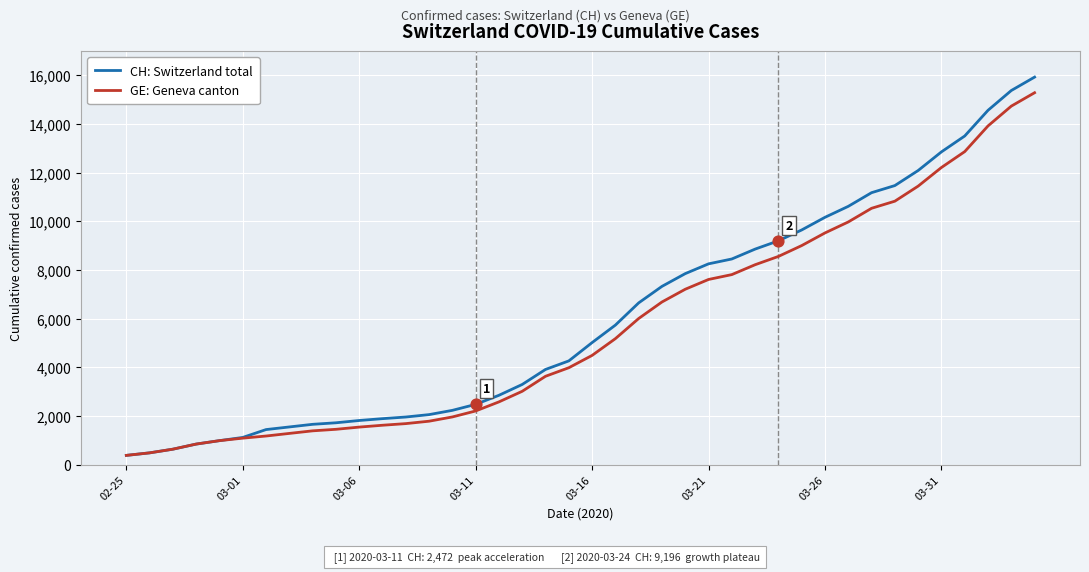

Which series has the widest spread of values?

CH: Switzerland total